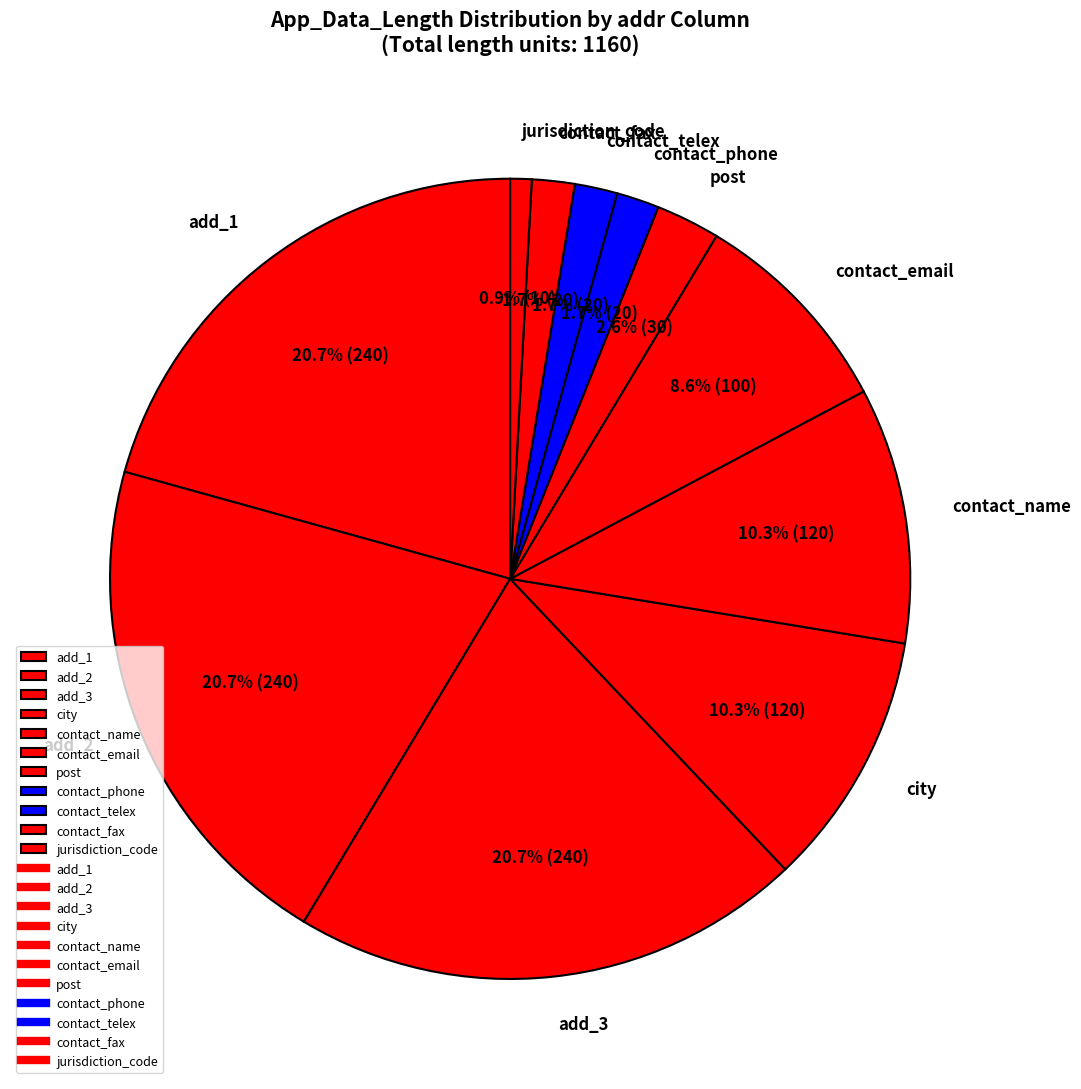

What is the total percentage of add_3 and jurisdiction_code?

21.6%